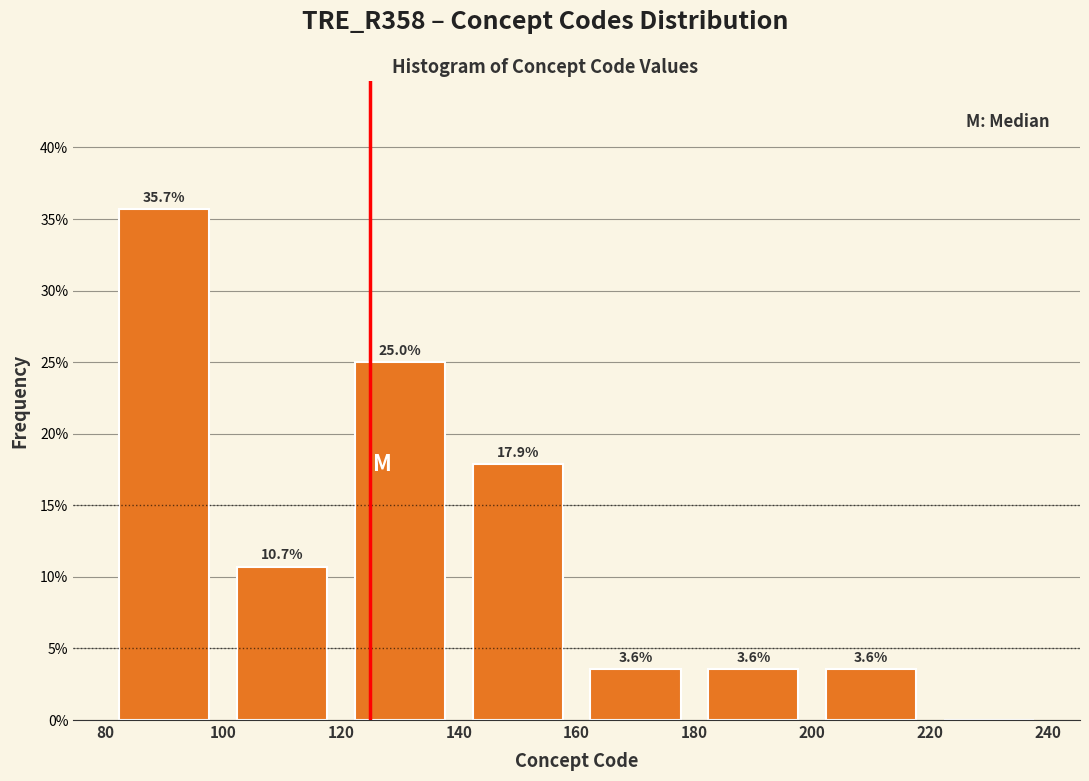

Over which range of the x-axis is the bar tallest?

80 to 100